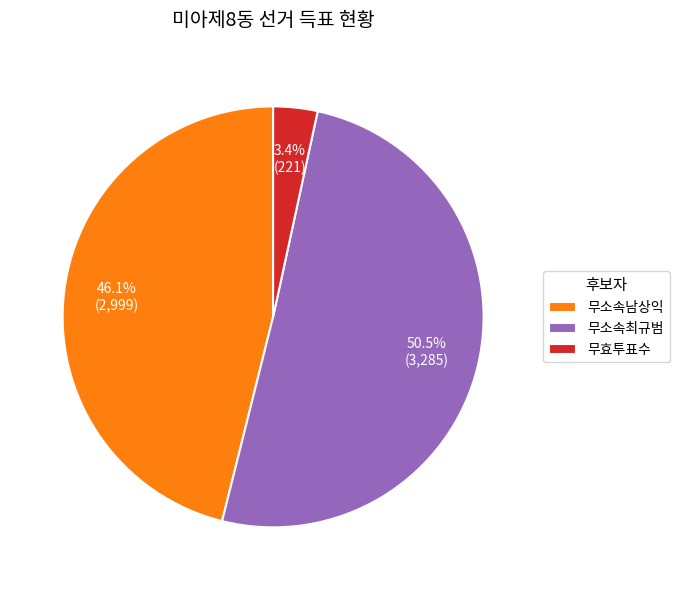

Which has a higher value, 무효투표수 or 무소속최규범?

무소속최규범